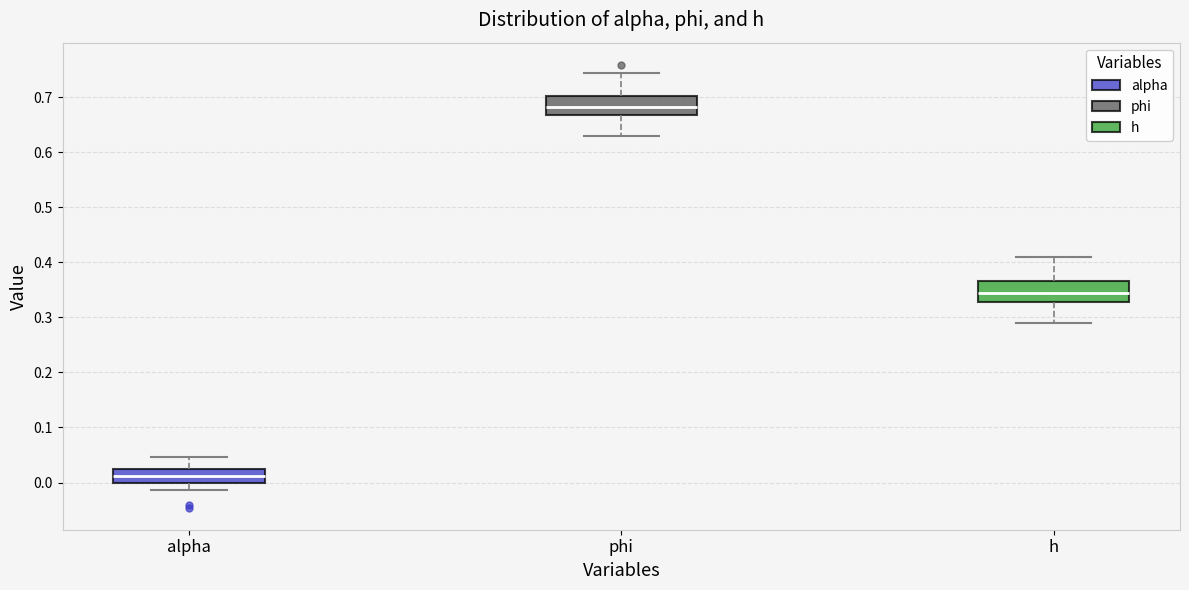

Reading left to right, read every box against the y-axis: the position of its median line, the range the box covers, and the ends of its whiskers. The values are not printed on the chart, so give them approximately, as read against the axis.

alpha: median 0.01, box 0.00 to 0.02, whiskers -0.01 to 0.05
phi: median 0.68, box 0.67 to 0.70, whiskers 0.63 to 0.74
h: median 0.34, box 0.33 to 0.37, whiskers 0.29 to 0.41